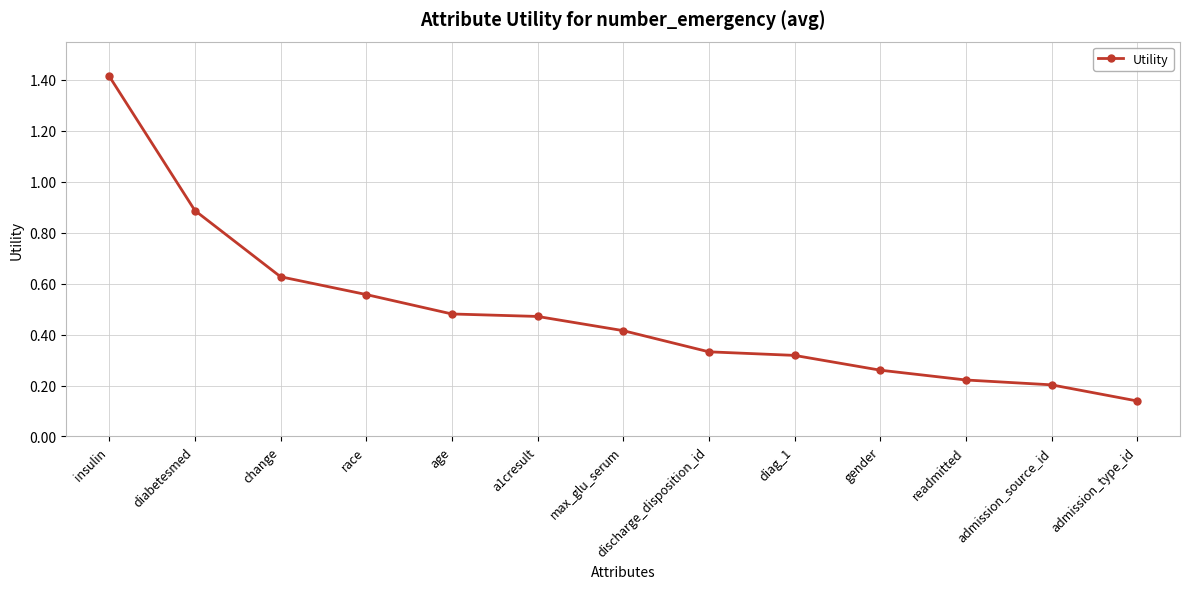

What is the label of the 1st point from the left?

insulin